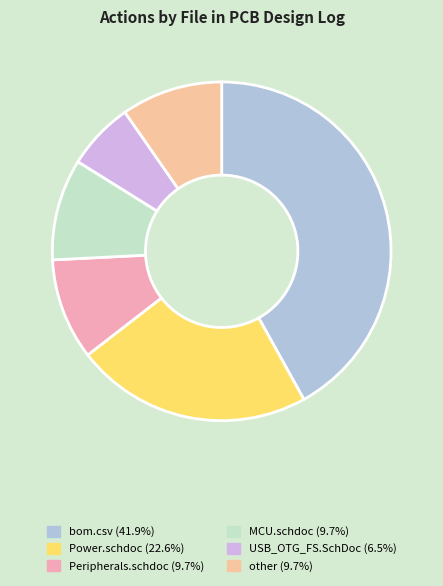

Count the number of slices in the pie.

6